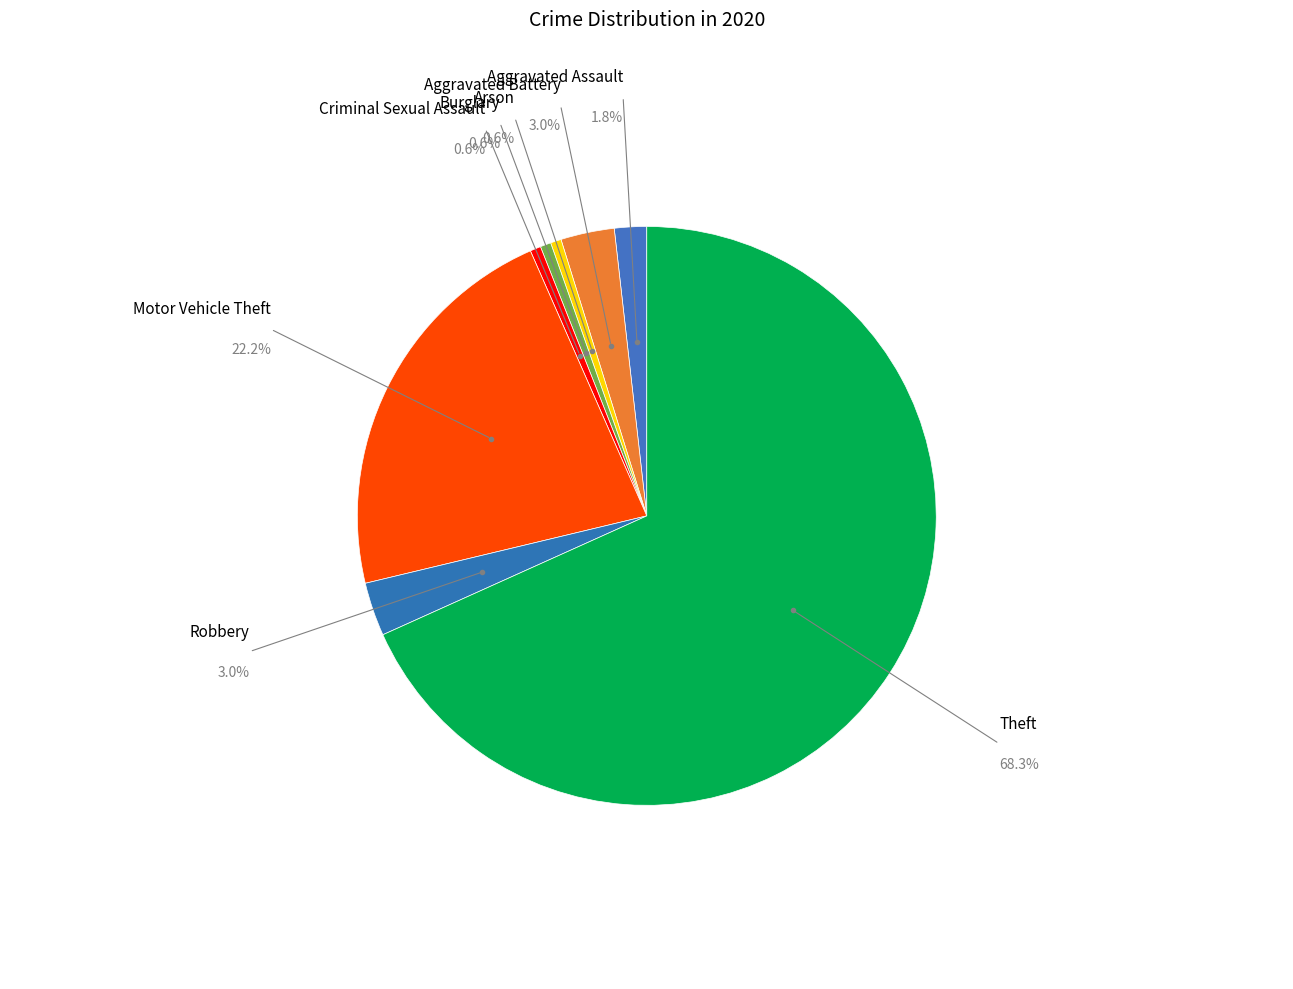

How many slices are in this pie chart?

8